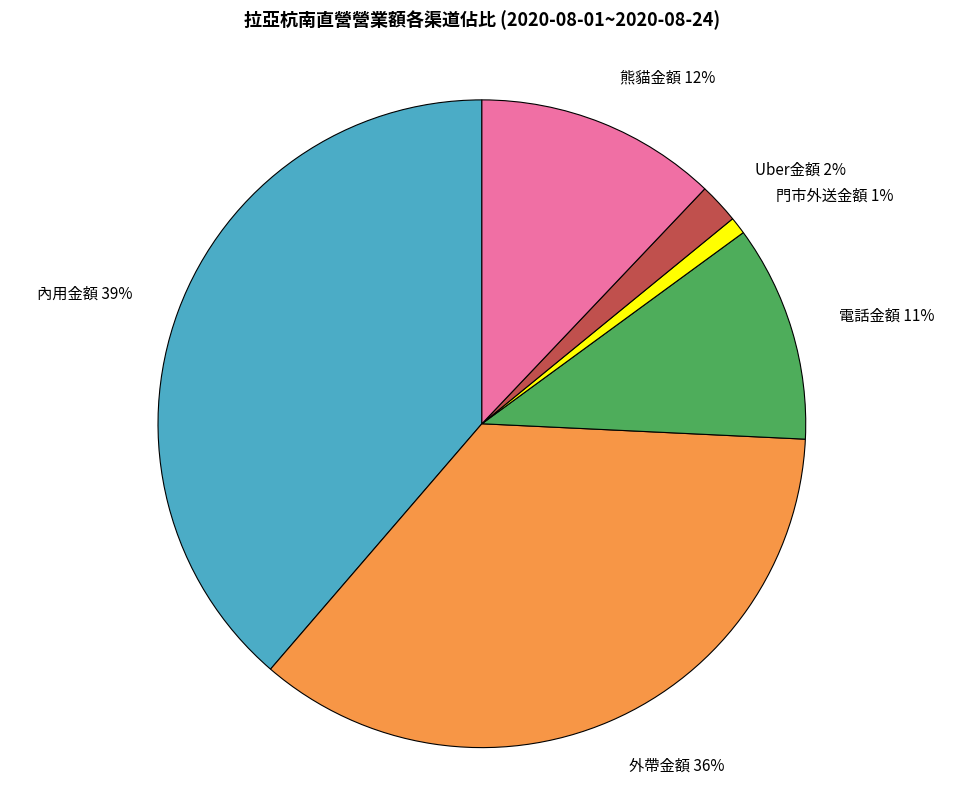

Do Uber金額 and 內用金額 together represent more than half of the pie?

No